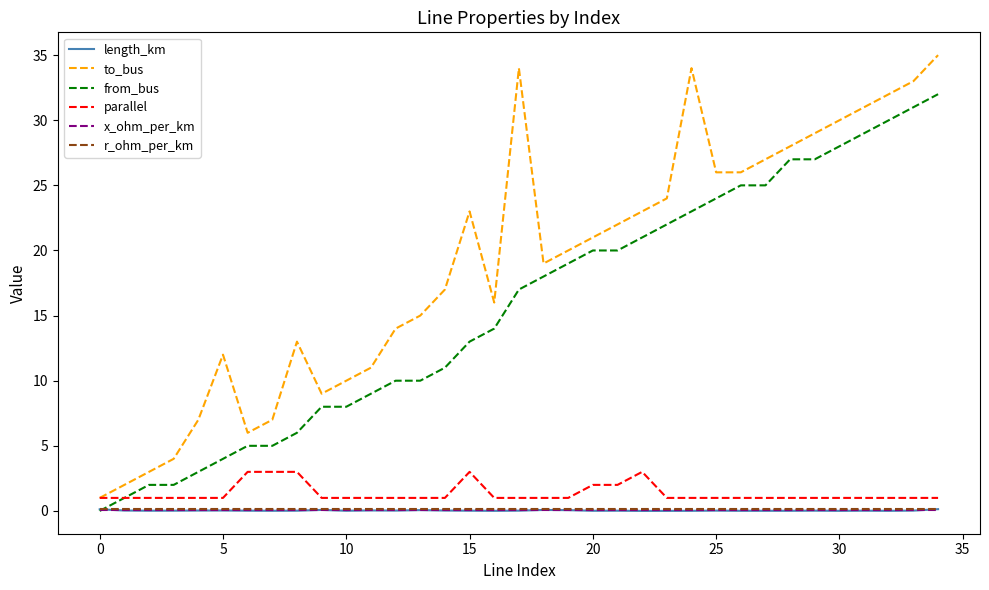

What is the difference between the maximum and minimum values in the from_bus series?

32.0